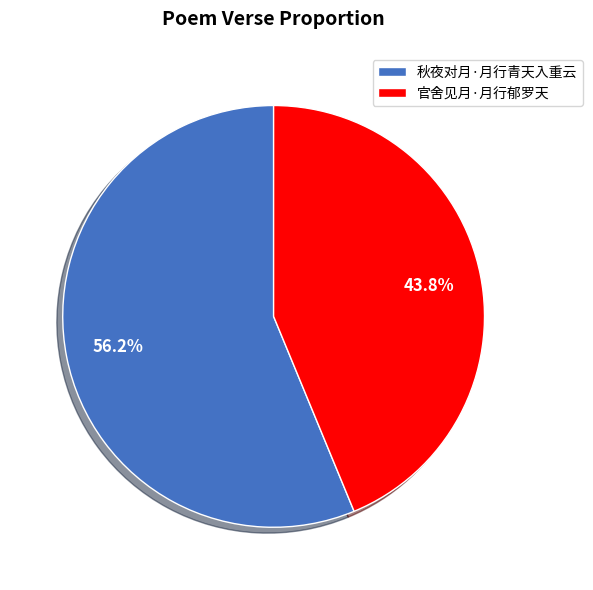

How many segments does this pie chart have?

2